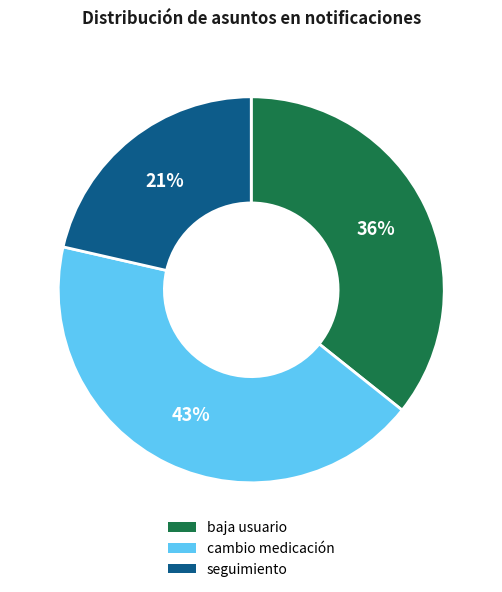

True or false: seguimiento accounts for 10% of the total.

False